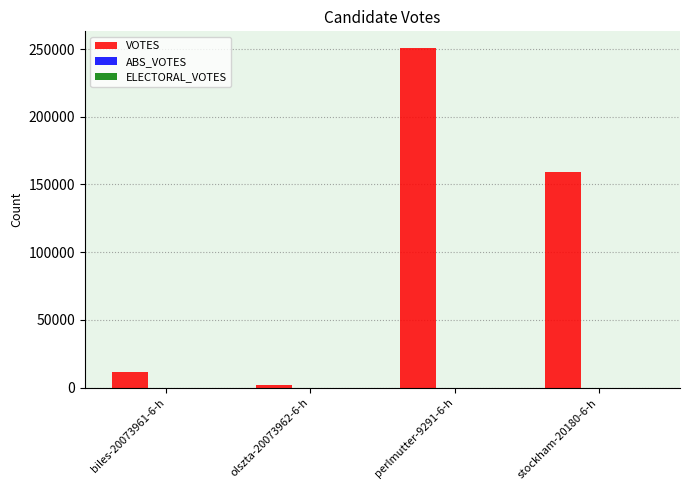

Does the chart contain stacked bars?

No